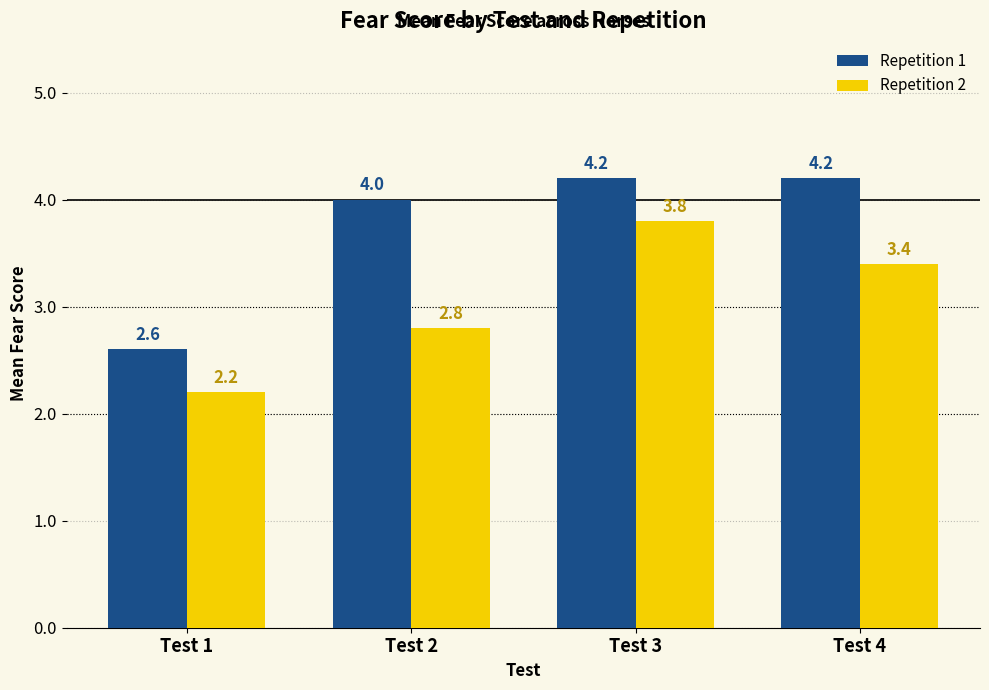

Rank the series by their maximum value, from highest to lowest.

Repetition 1, Repetition 2